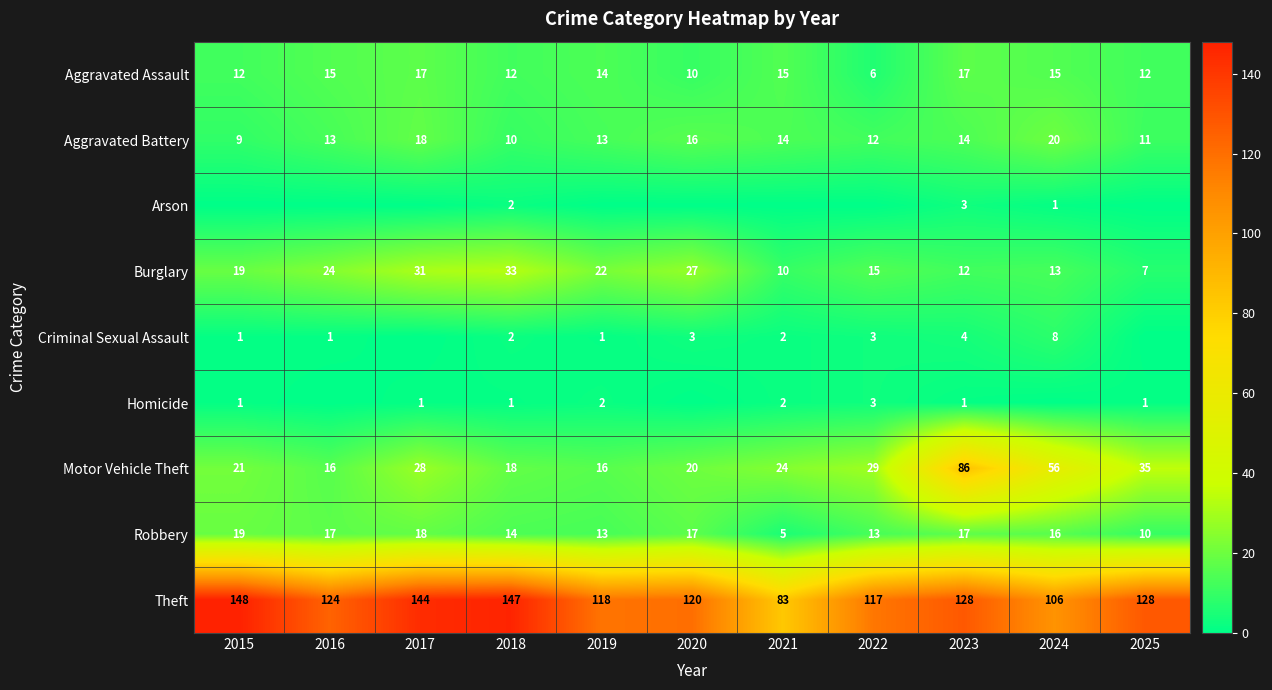

True or false: Aggravated Battery has a value of 16 at 2020.

True